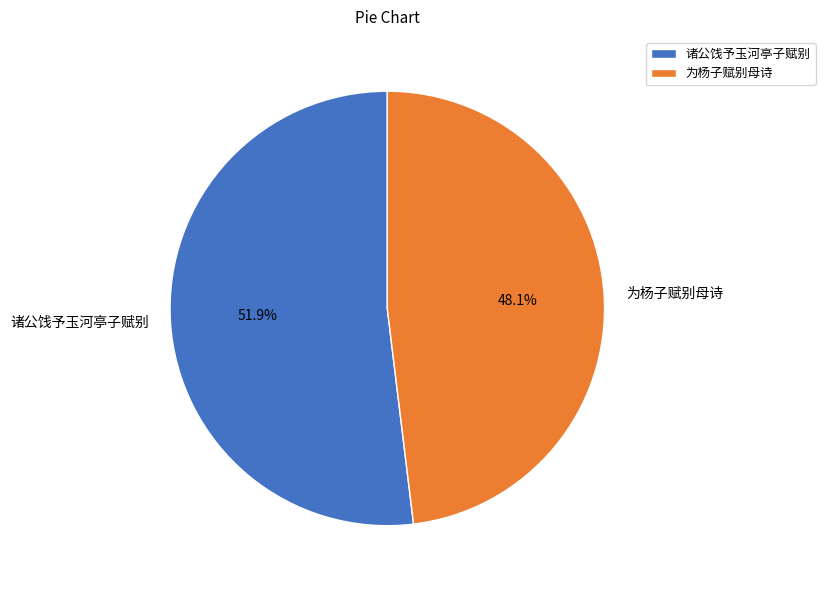

Count the number of slices in the pie.

2